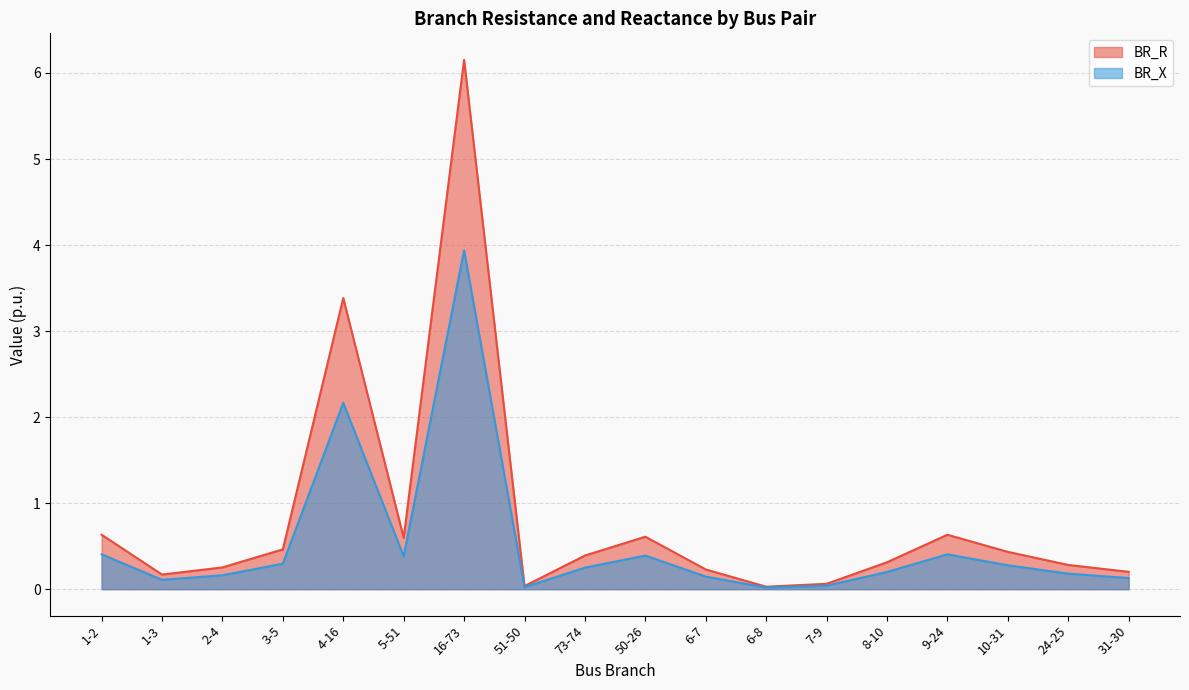

What is the highest value of the BR_X series?

3.9